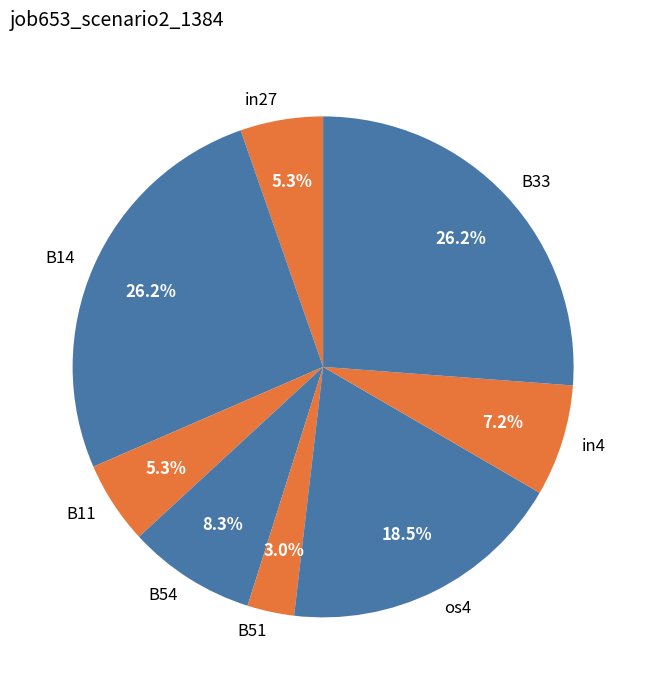

To the nearest percent, what is the difference between the in4 and B51 slice percentages?

4%